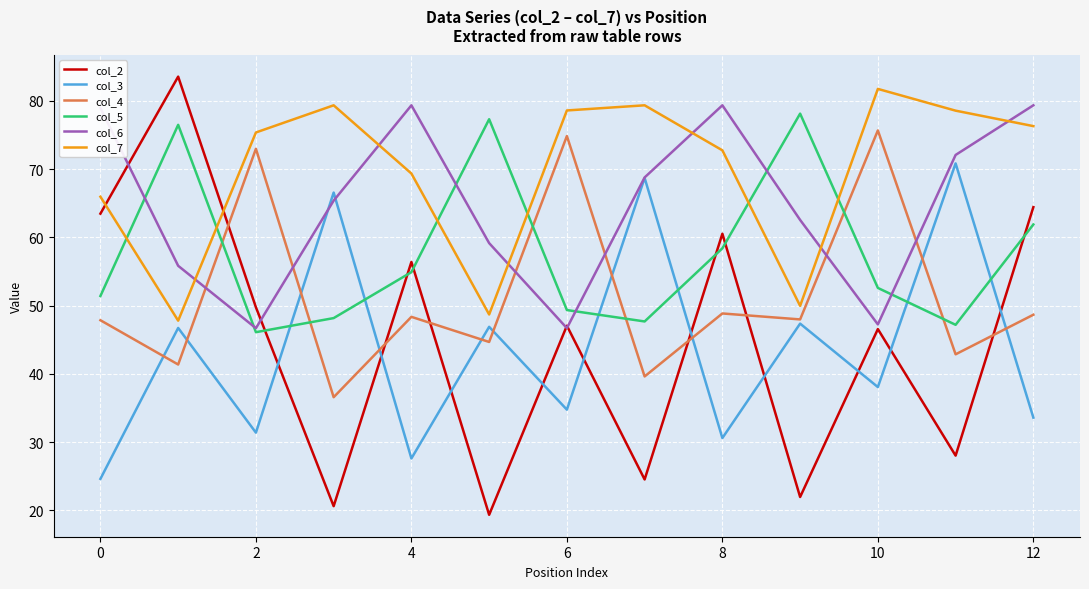

Which series has the largest range (max minus min)?

col_2